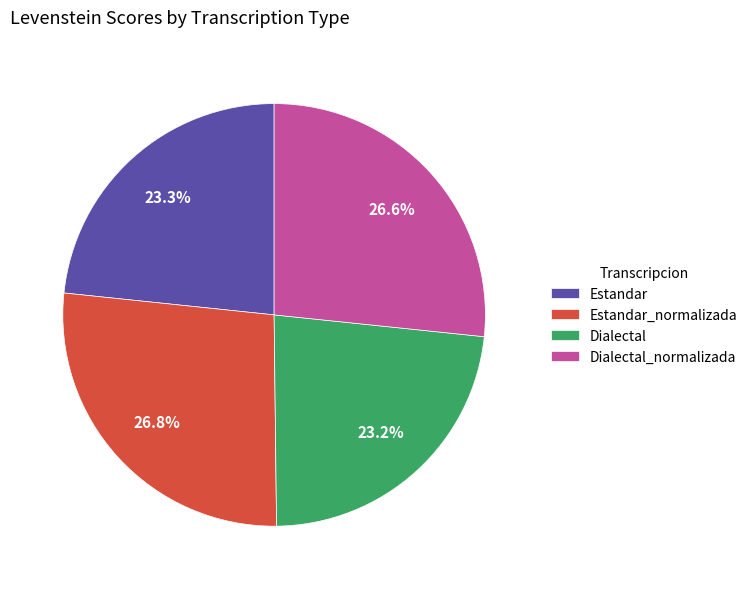

How many segments does this pie chart have?

4